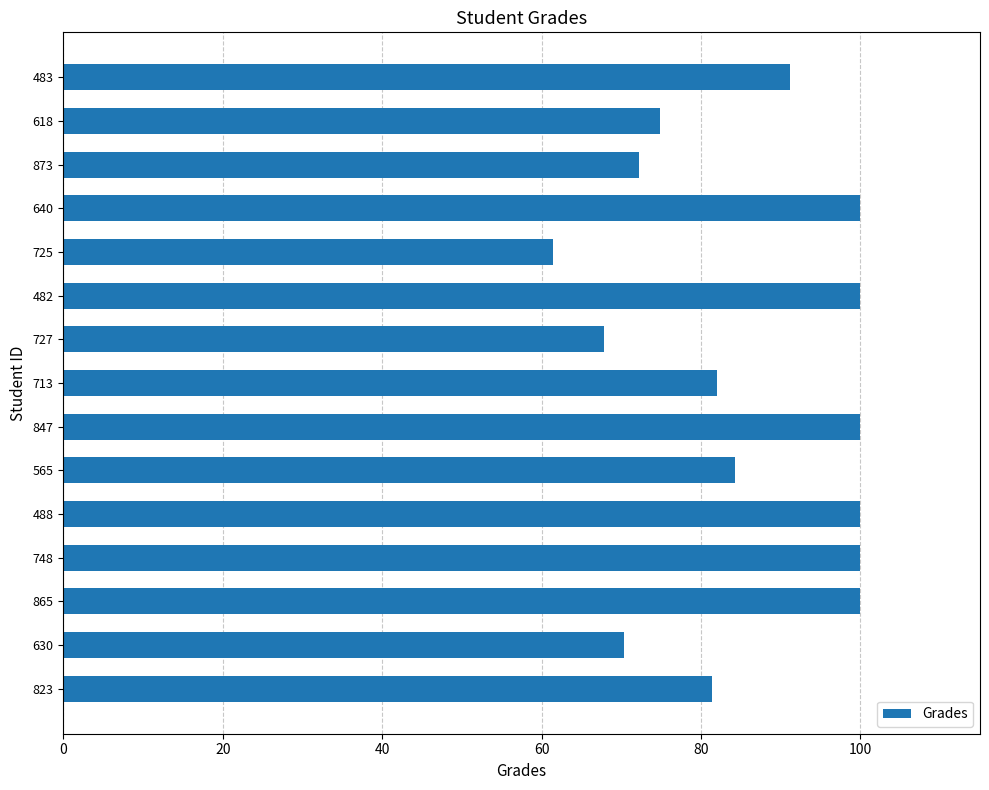

At which category does the chart reach its minimum across all series?

725